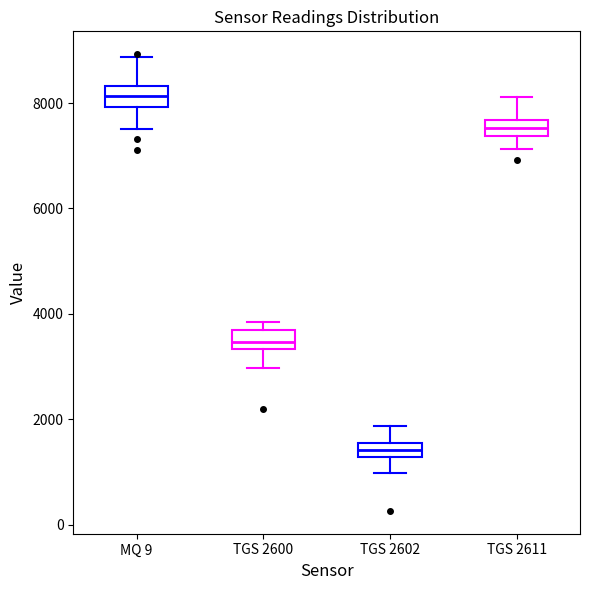

Where does the lower whisker of the box for TGS 2600 end on the y-axis? The values are not printed on the chart, so give them approximately, as read against the axis.

3000